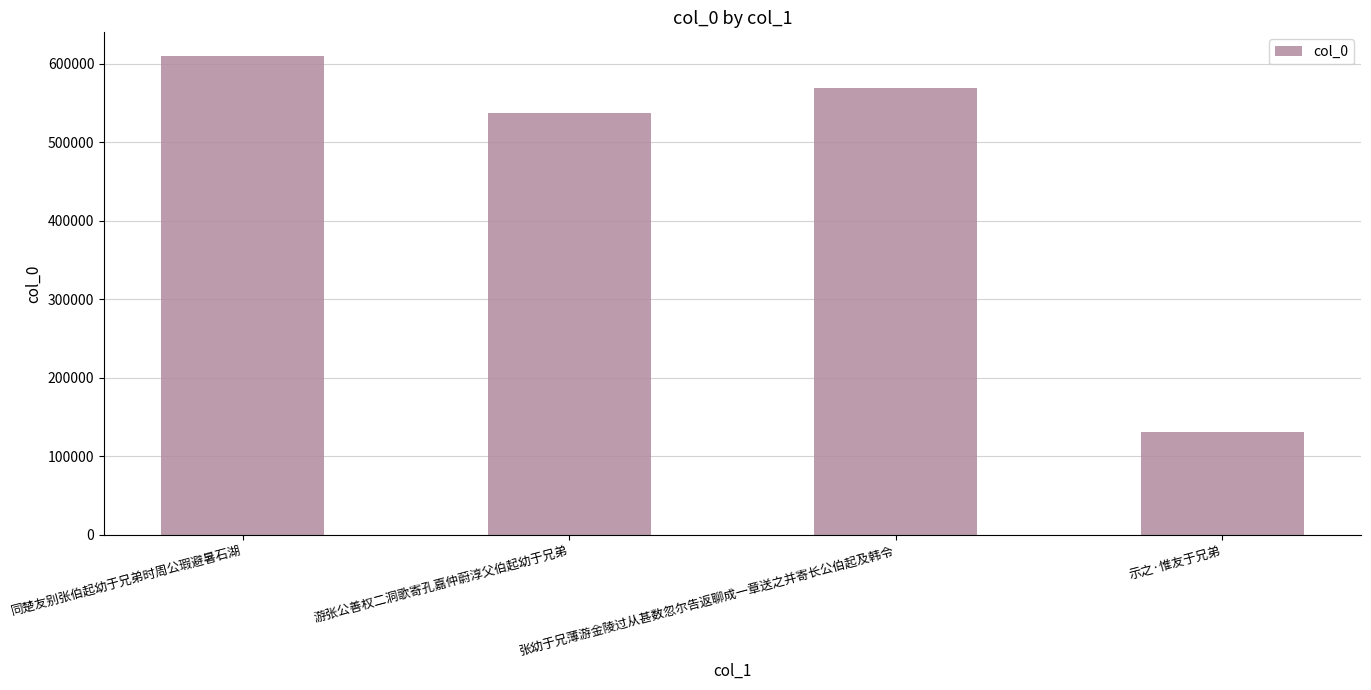

How many bars are there in total?

4